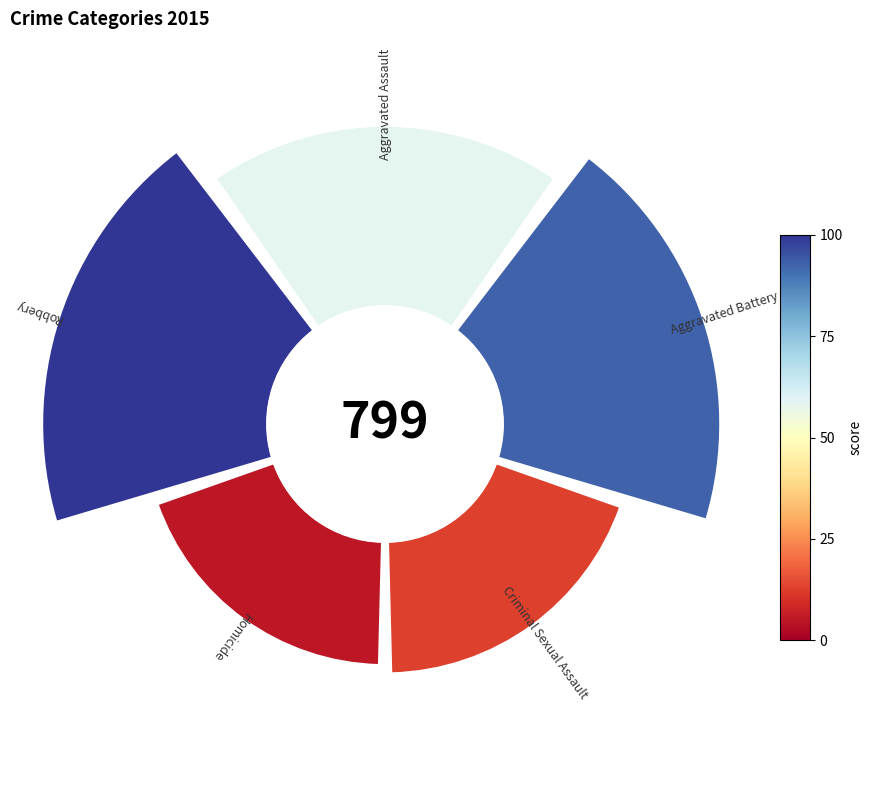

To the nearest percent, what is the combined percentage of 225° and 0°?

35%